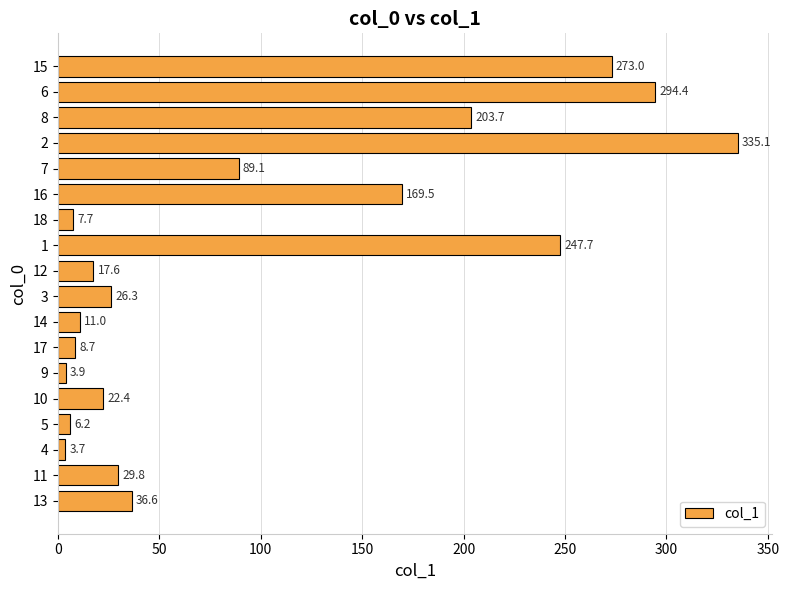

Which label corresponds to the smallest value in the chart?

4